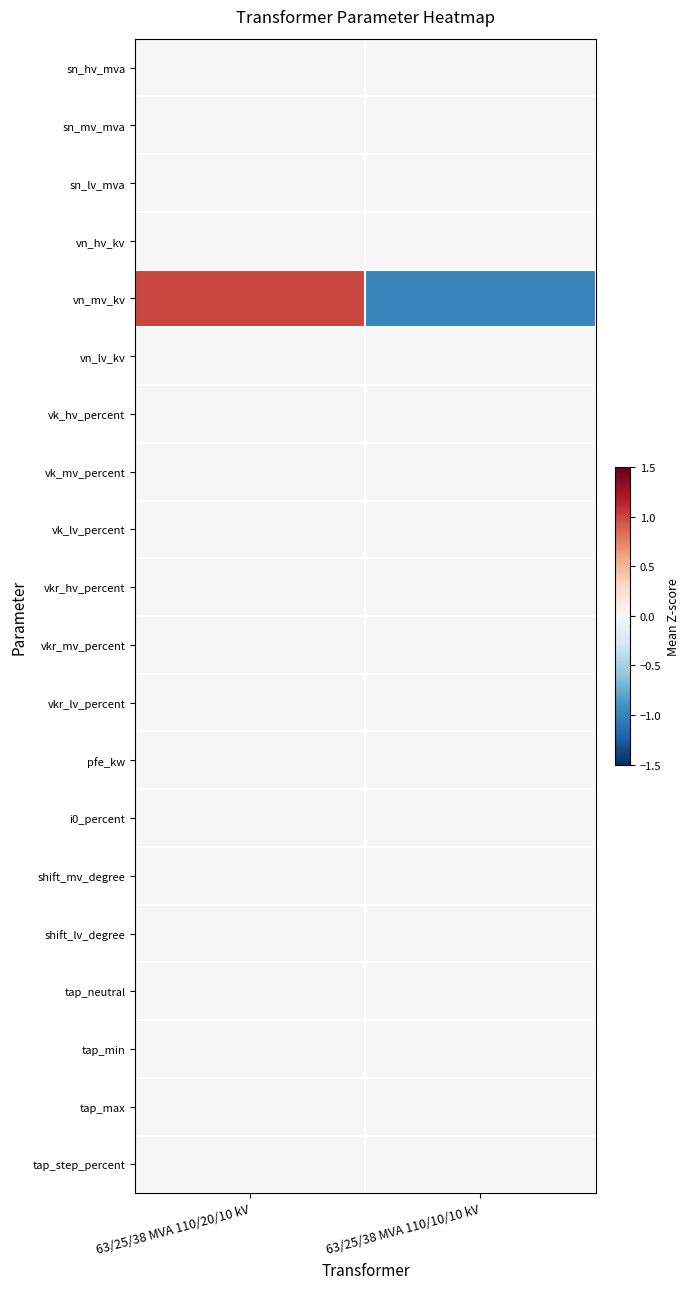

Reading left to right, extract all data points from this chart.

sn_hv_mva: 63/25/38 MVA 110/20/10 kV=0	63/25/38 MVA 110/10/10 kV=0
sn_mv_mva: 63/25/38 MVA 110/20/10 kV=0	63/25/38 MVA 110/10/10 kV=0
sn_lv_mva: 63/25/38 MVA 110/20/10 kV=0	63/25/38 MVA 110/10/10 kV=0
vn_hv_kv: 63/25/38 MVA 110/20/10 kV=0	63/25/38 MVA 110/10/10 kV=0
vn_mv_kv: 63/25/38 MVA 110/20/10 kV=1	63/25/38 MVA 110/10/10 kV=-1
vn_lv_kv: 63/25/38 MVA 110/20/10 kV=0	63/25/38 MVA 110/10/10 kV=0
vk_hv_percent: 63/25/38 MVA 110/20/10 kV=0	63/25/38 MVA 110/10/10 kV=0
vk_mv_percent: 63/25/38 MVA 110/20/10 kV=0	63/25/38 MVA 110/10/10 kV=0
vk_lv_percent: 63/25/38 MVA 110/20/10 kV=0	63/25/38 MVA 110/10/10 kV=0
vkr_hv_percent: 63/25/38 MVA 110/20/10 kV=0	63/25/38 MVA 110/10/10 kV=0
vkr_mv_percent: 63/25/38 MVA 110/20/10 kV=0	63/25/38 MVA 110/10/10 kV=0
vkr_lv_percent: 63/25/38 MVA 110/20/10 kV=0	63/25/38 MVA 110/10/10 kV=0
pfe_kw: 63/25/38 MVA 110/20/10 kV=0	63/25/38 MVA 110/10/10 kV=0
i0_percent: 63/25/38 MVA 110/20/10 kV=0	63/25/38 MVA 110/10/10 kV=0
shift_mv_degree: 63/25/38 MVA 110/20/10 kV=0	63/25/38 MVA 110/10/10 kV=0
shift_lv_degree: 63/25/38 MVA 110/20/10 kV=0	63/25/38 MVA 110/10/10 kV=0
tap_neutral: 63/25/38 MVA 110/20/10 kV=0	63/25/38 MVA 110/10/10 kV=0
tap_min: 63/25/38 MVA 110/20/10 kV=0	63/25/38 MVA 110/10/10 kV=0
tap_max: 63/25/38 MVA 110/20/10 kV=0	63/25/38 MVA 110/10/10 kV=0
tap_step_percent: 63/25/38 MVA 110/20/10 kV=0	63/25/38 MVA 110/10/10 kV=0